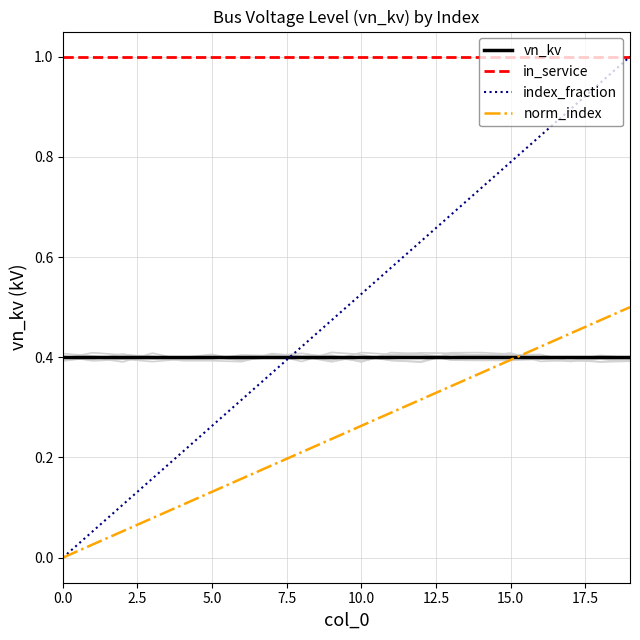

What is the total value across all series at 10?

2.2